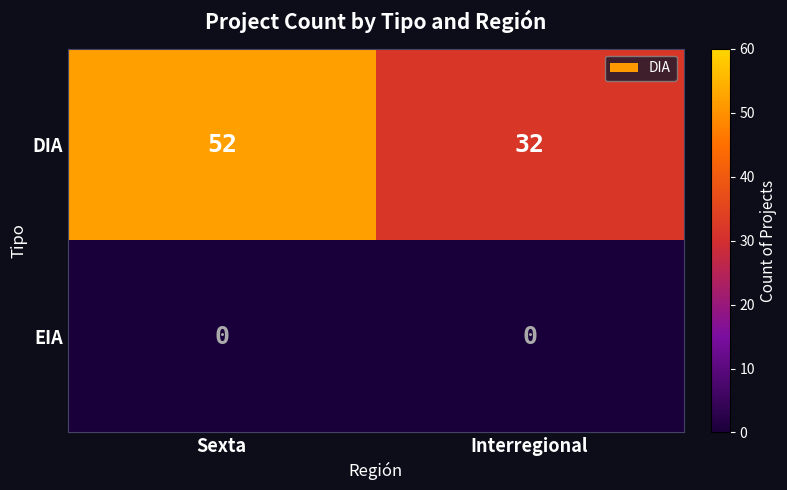

Is it true that DIA equals 32 at Interregional?

True